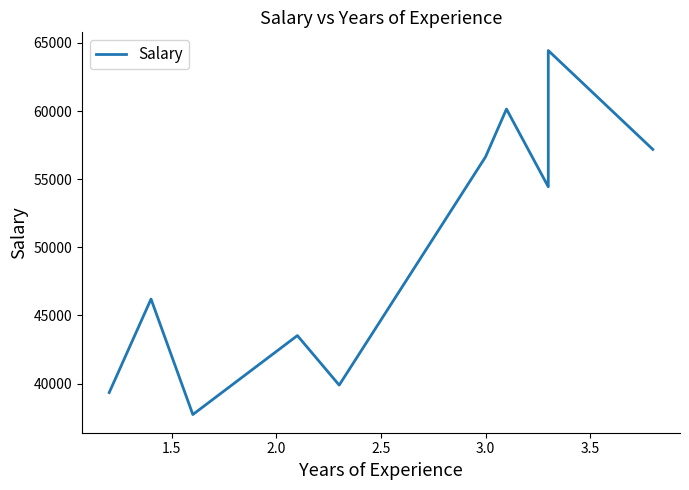

True or false: there are more than 1 points higher than both neighbors.

True